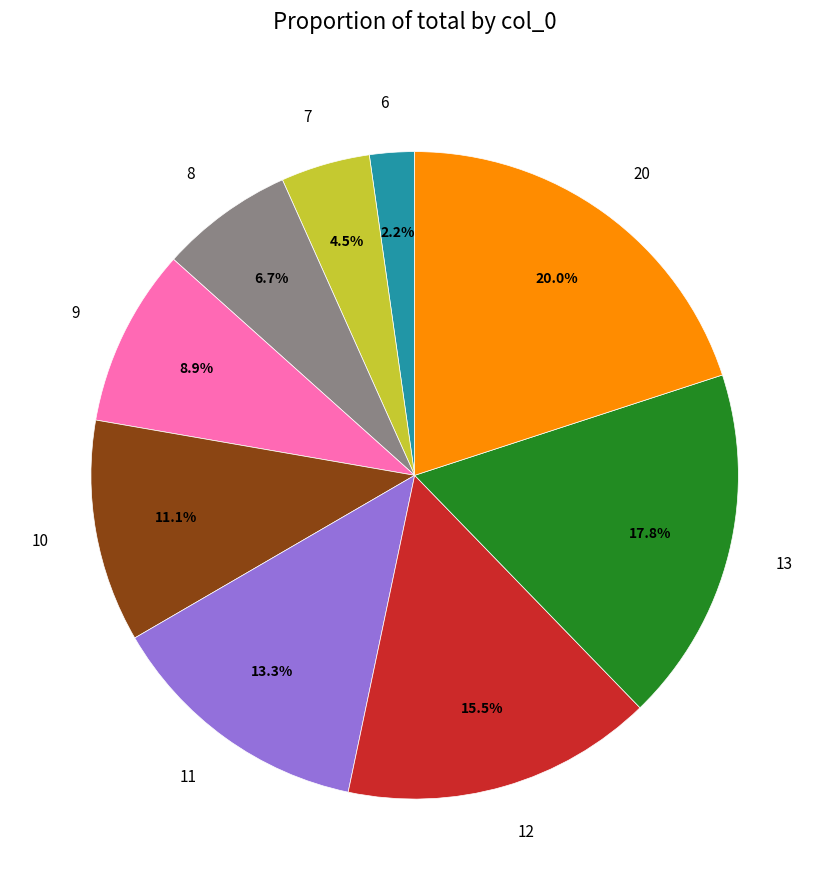

Is the sum of 9 and 6 greater than half?

No